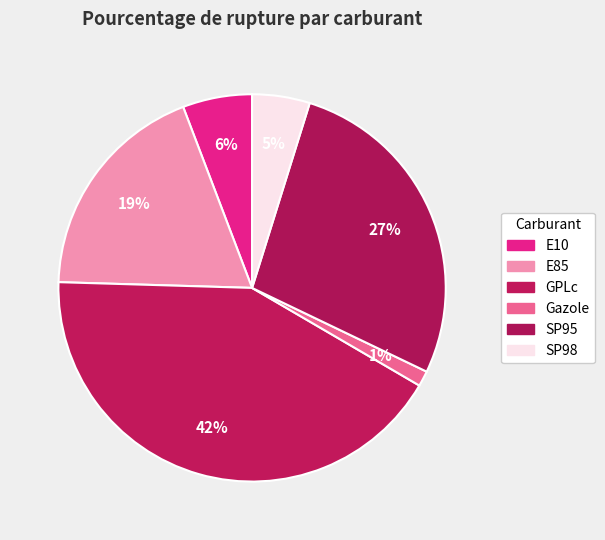

How many segments does this pie chart have?

6